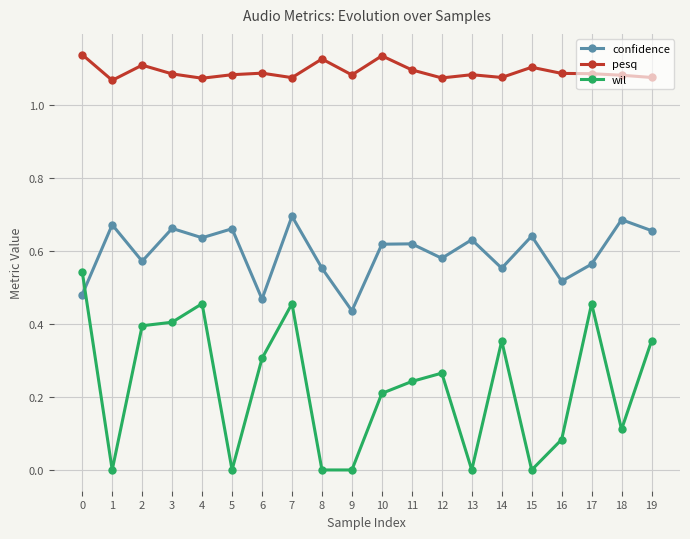

What is the sum of the pesq values at 9 and 12?

2.2